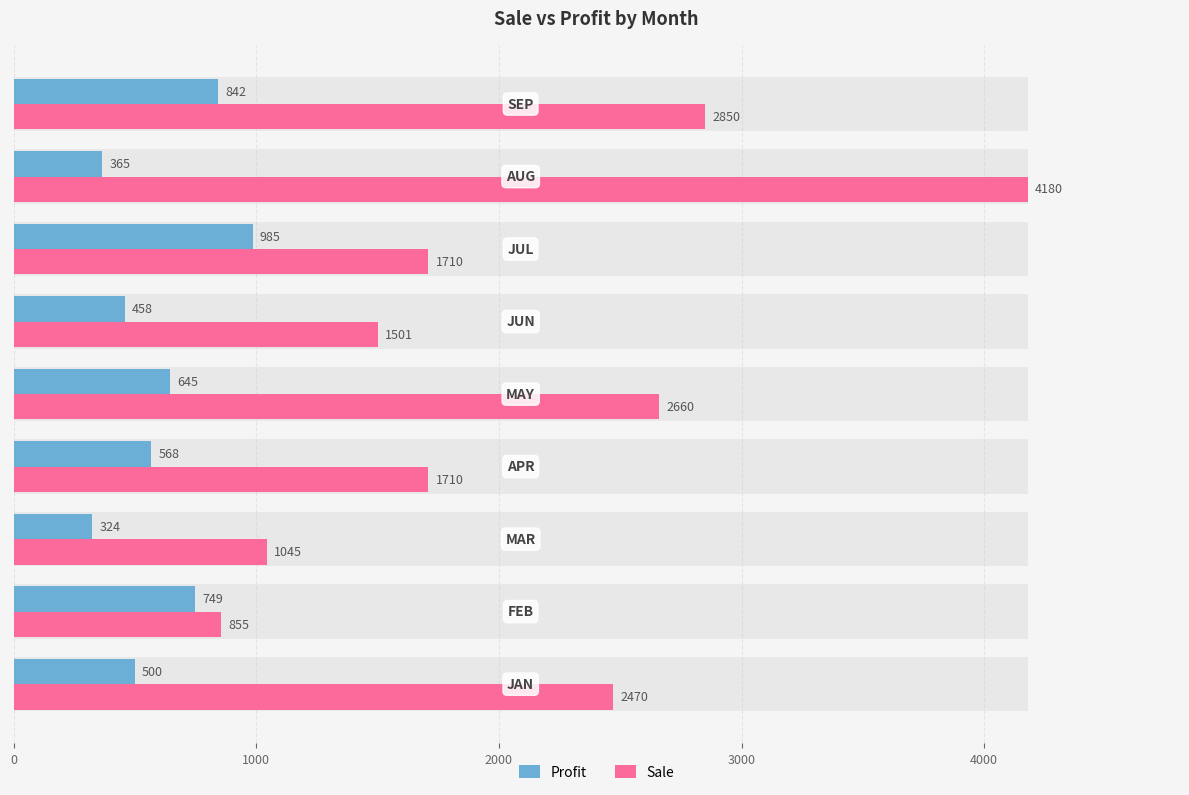

What is the sum of all Profit values?

5436